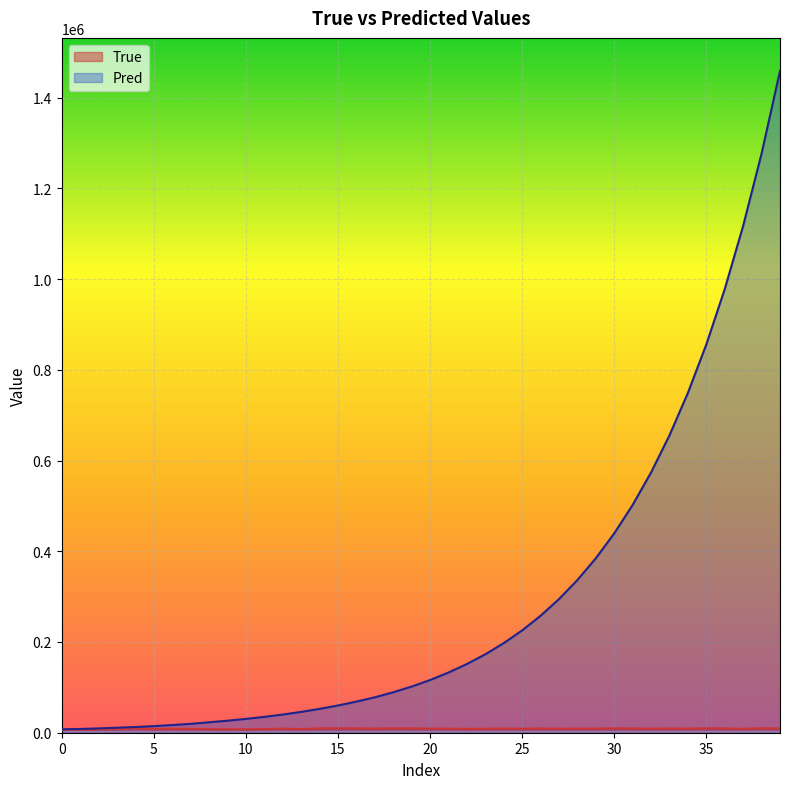

What is the maximum value shown in the chart?

1458832.6